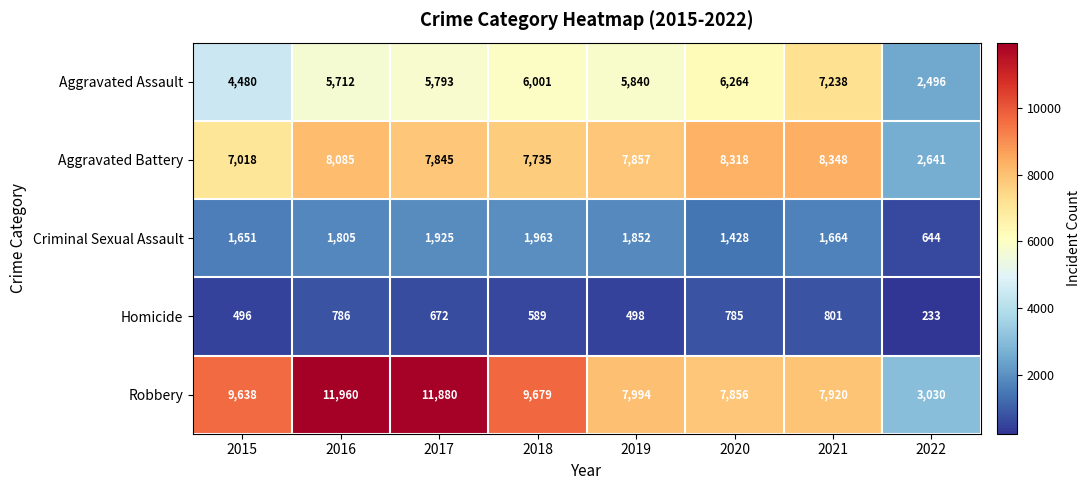

At which category does the chart reach its minimum across all series?

2022